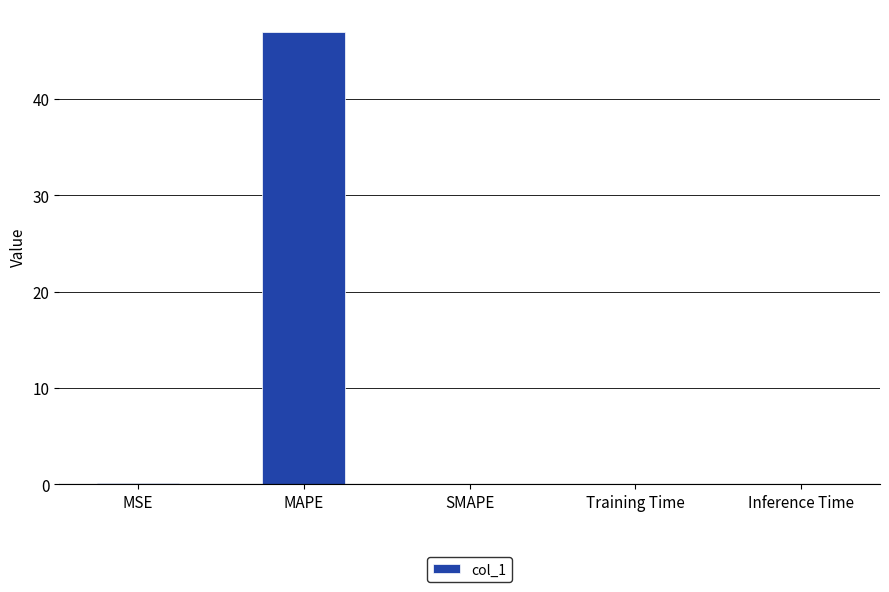

Which label corresponds to the largest value in the chart?

MAPE